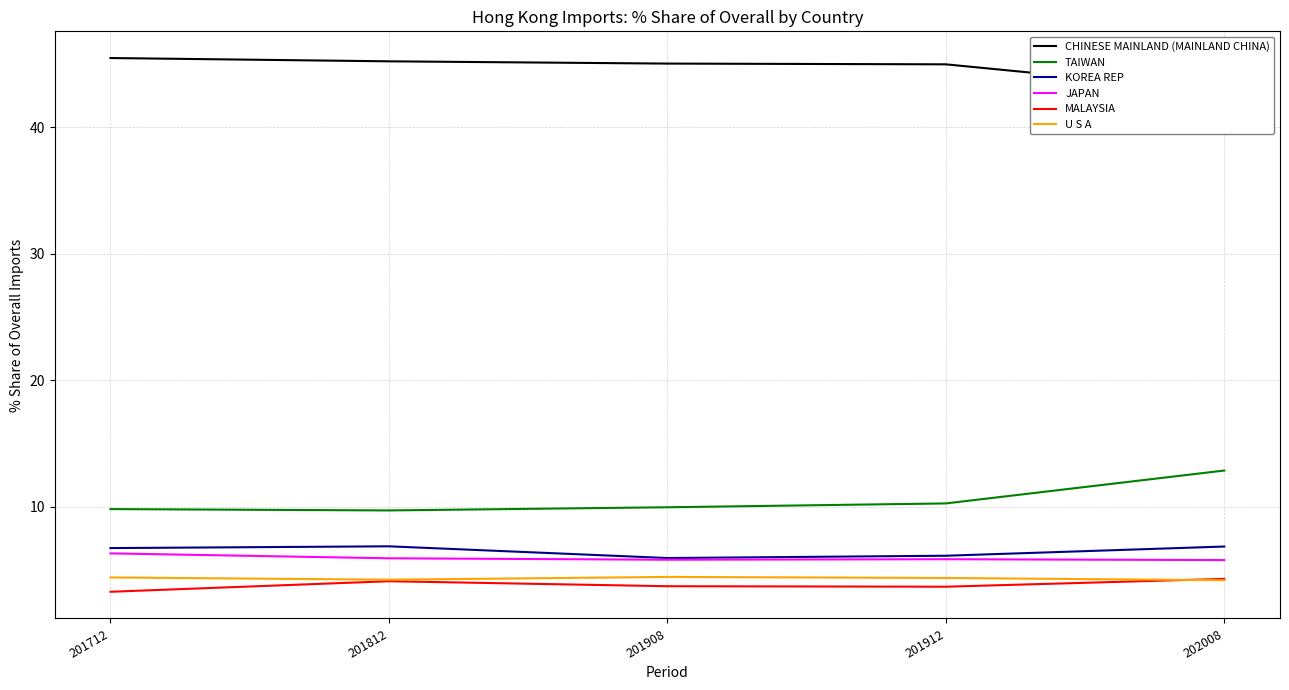

What is the sum of all JAPAN values?

29.6